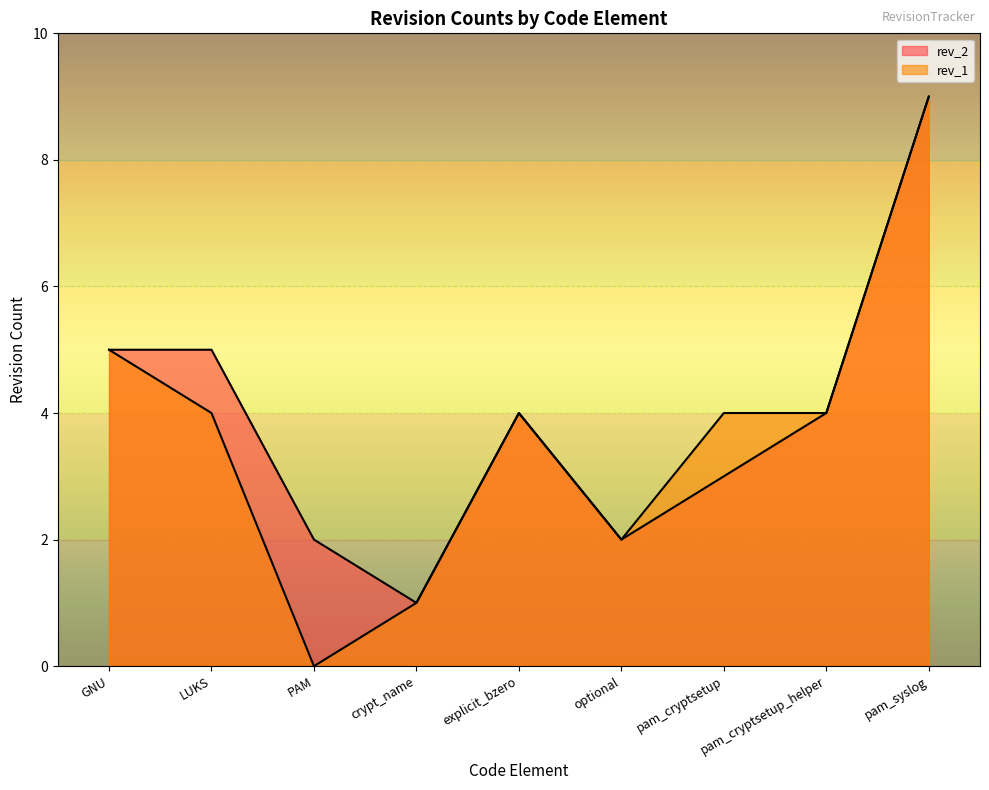

At how many categories does at least one series exceed 1?

8